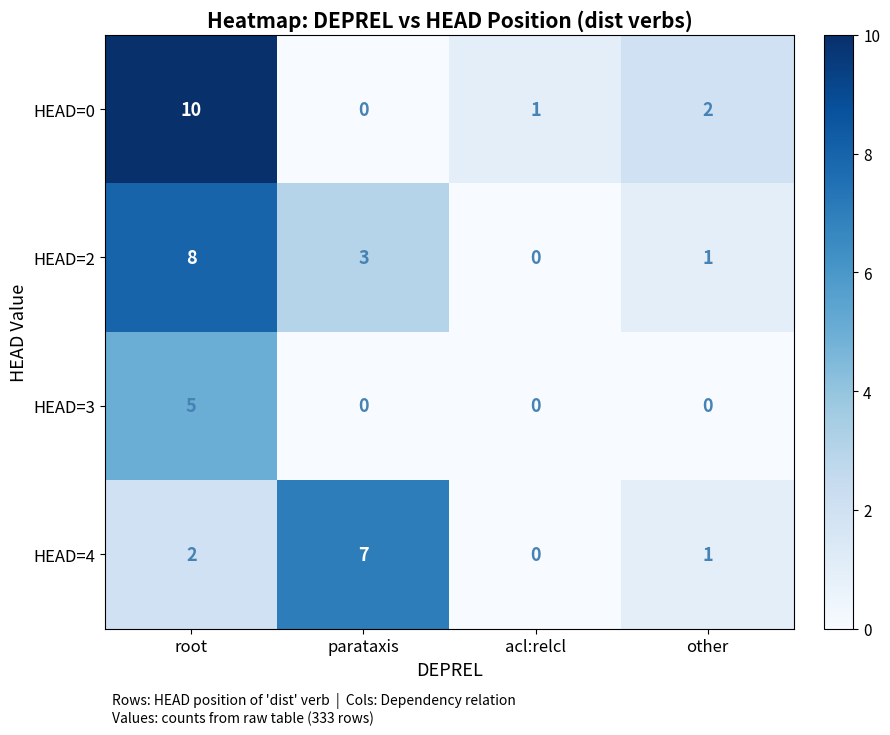

Which series has the widest spread of values?

HEAD=0